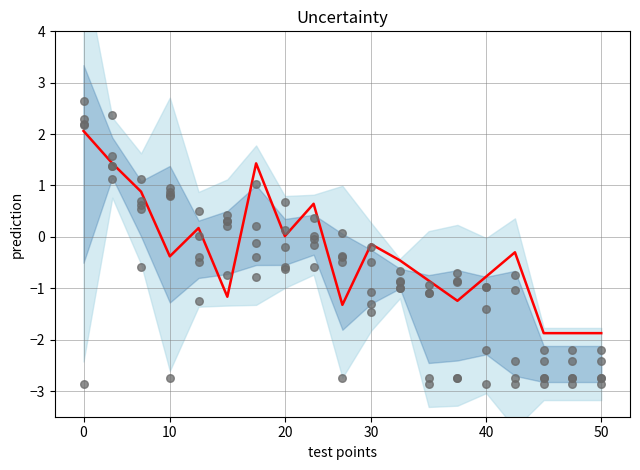

At how many categories does at least one series exceed 1?

4